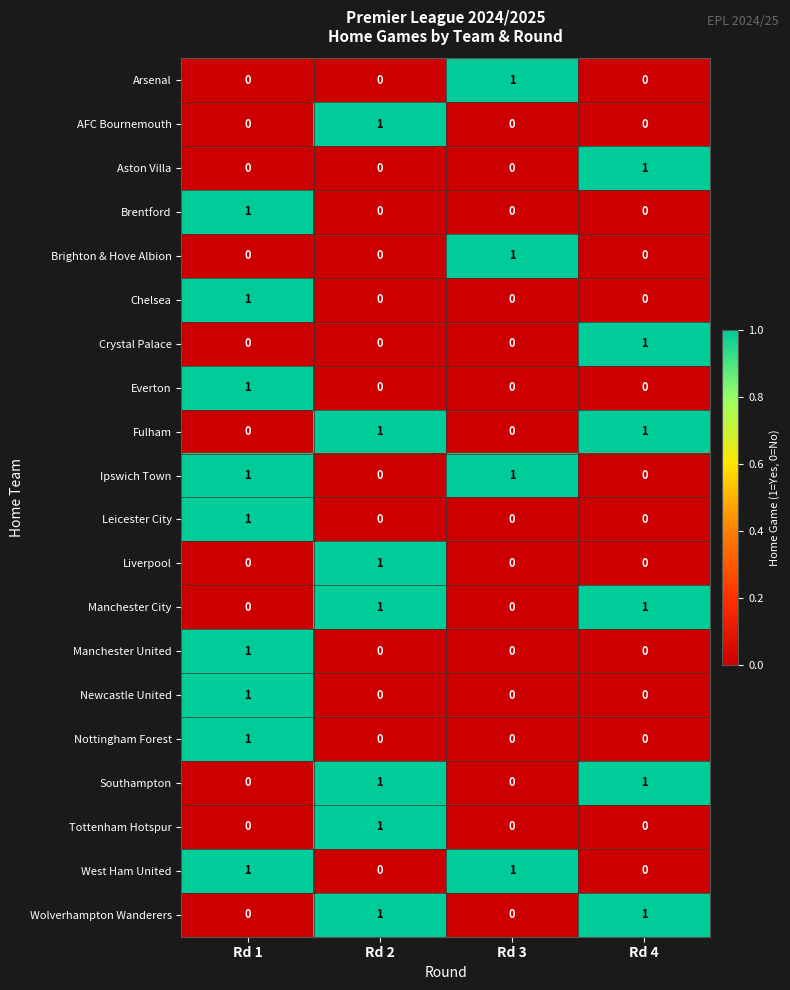

At how many categories does at least one series exceed 0?

4